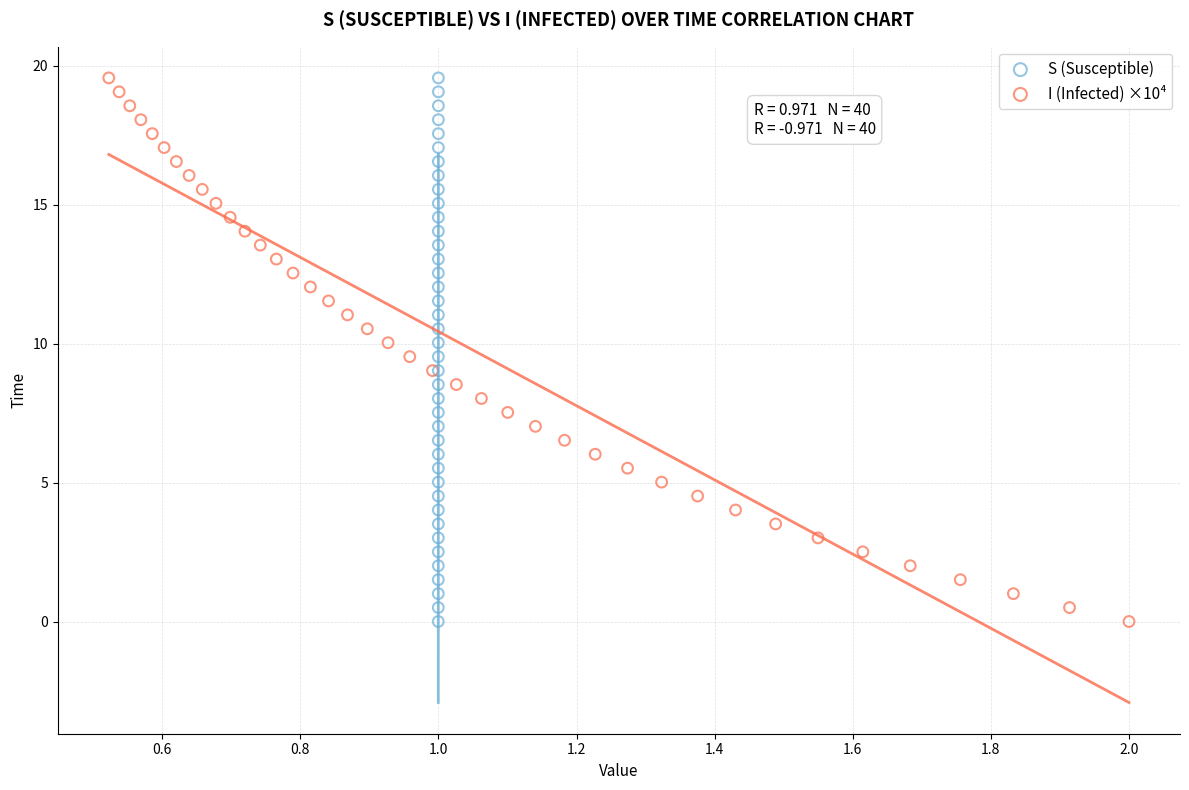

What are all the series names shown in the legend?

S (Susceptible), I (Infected) ×10⁴